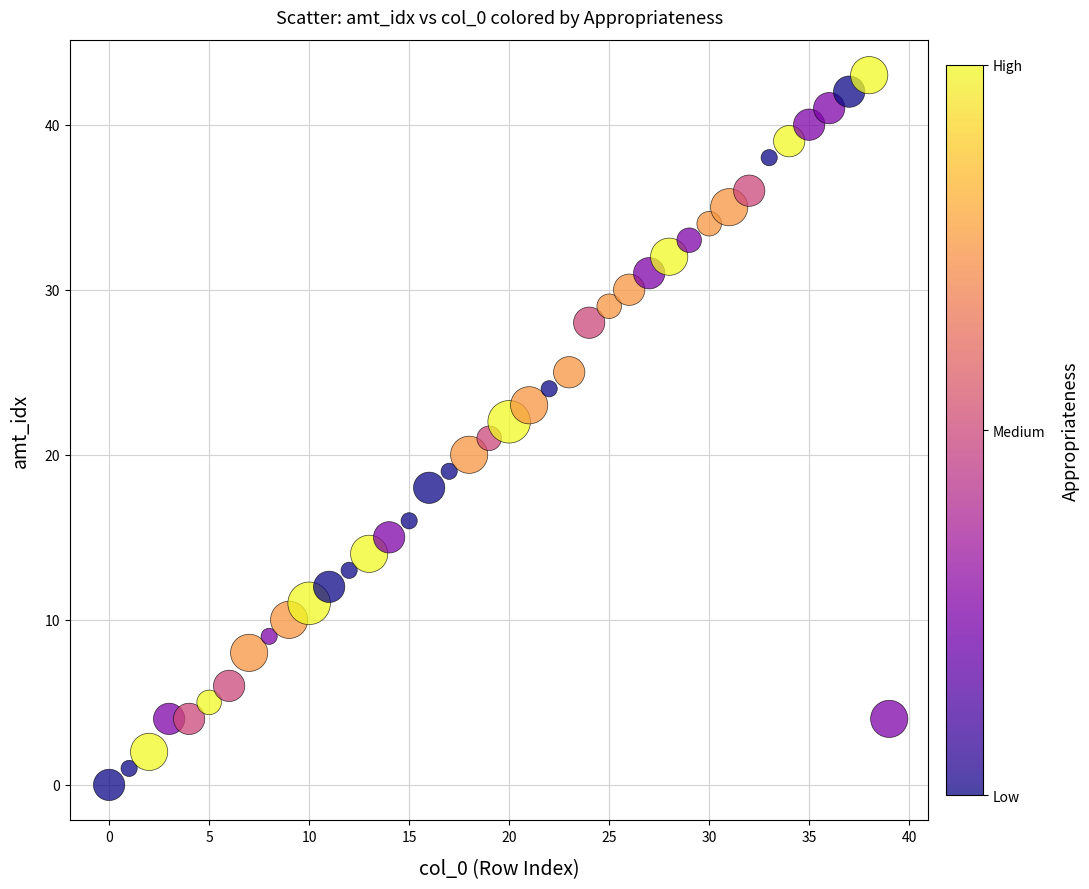

What is the range of Y values (max minus min)?

43